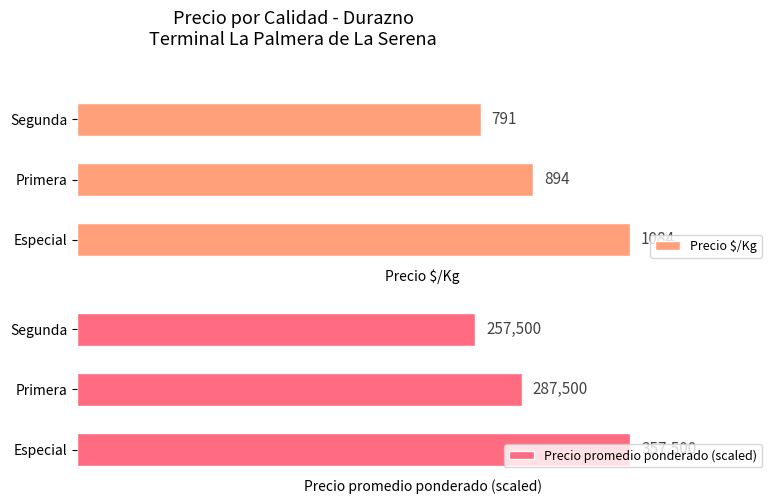

At which label is Precio $/Kg closest to 937?

Primera